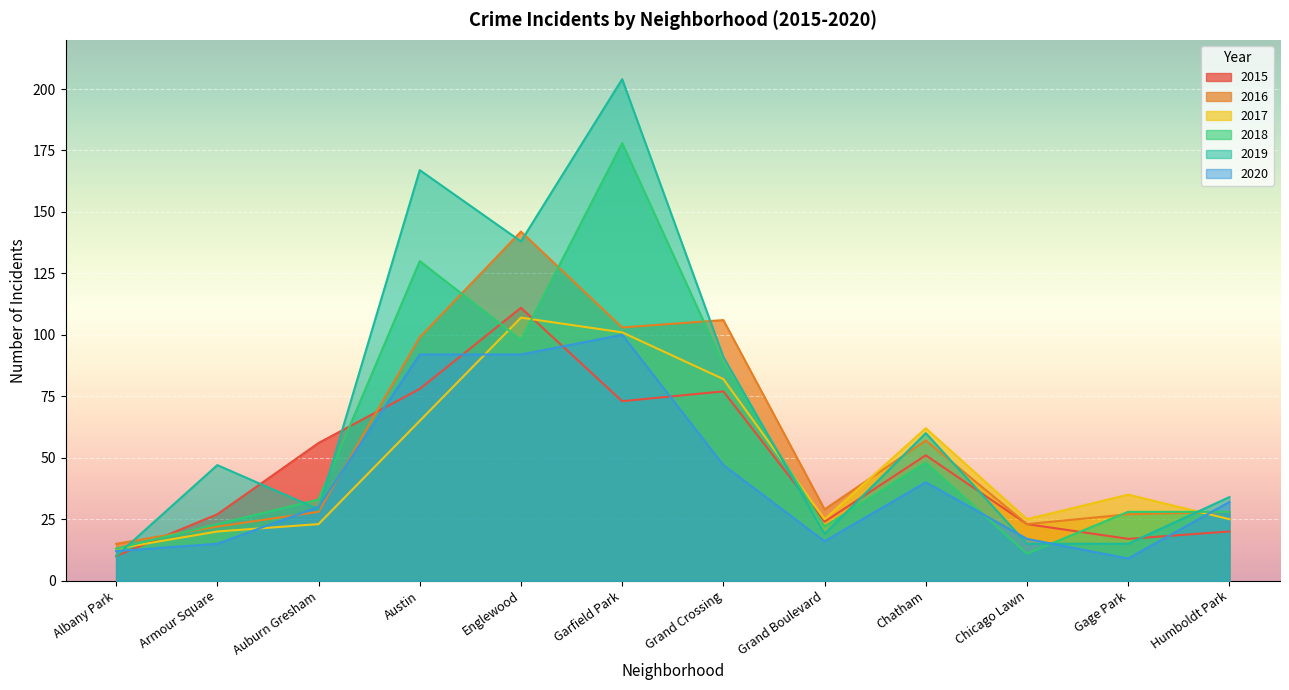

What is the difference between the 2018 values at Albany Park and Chatham?

35